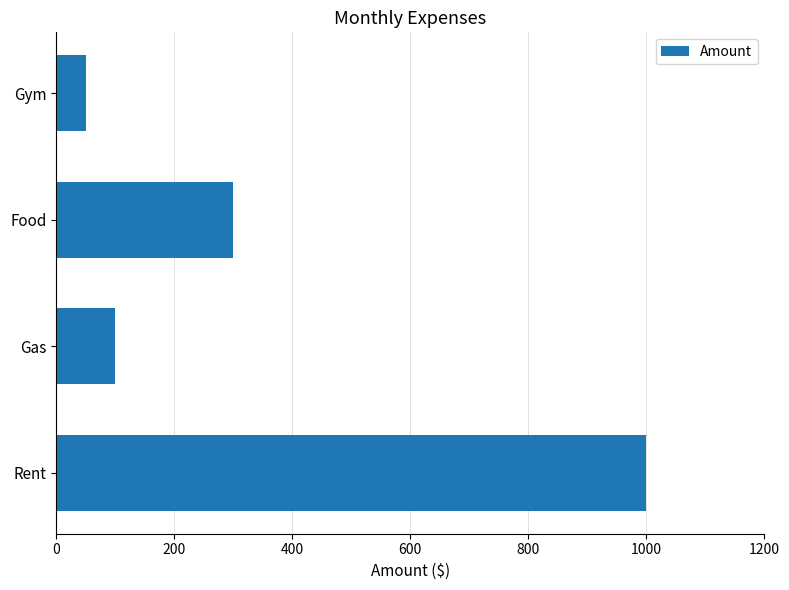

List the labels in order of value, largest first.

Rent, Food, Gas, Gym